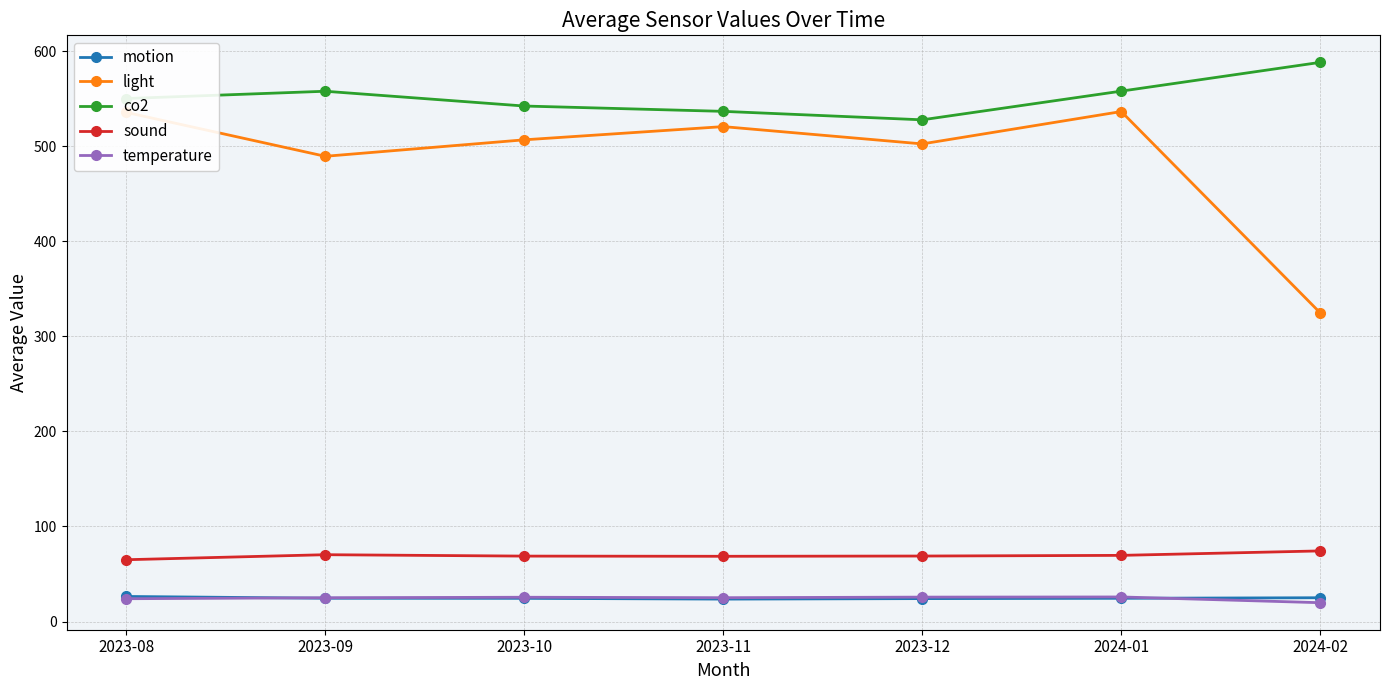

At which label does co2 reach its peak?

2024-02